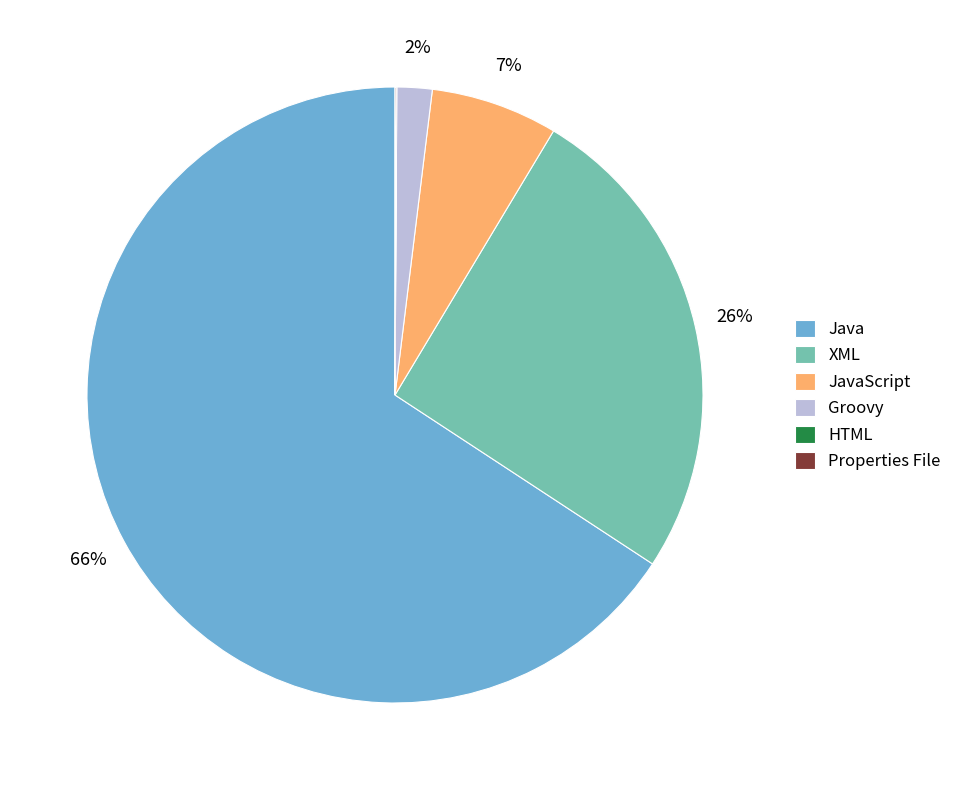

What is the largest slice in the pie chart?

Java